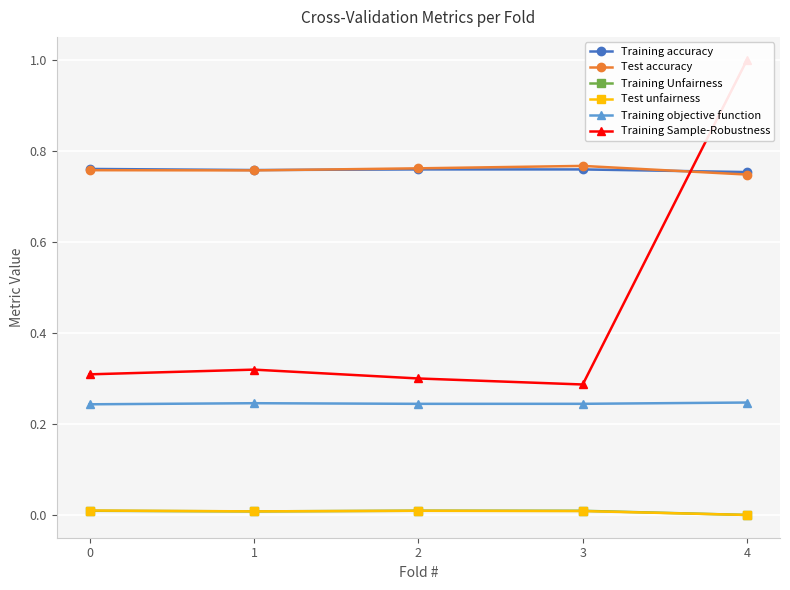

The Training Unfairness series shows 0.0 at 0. True or false?

True